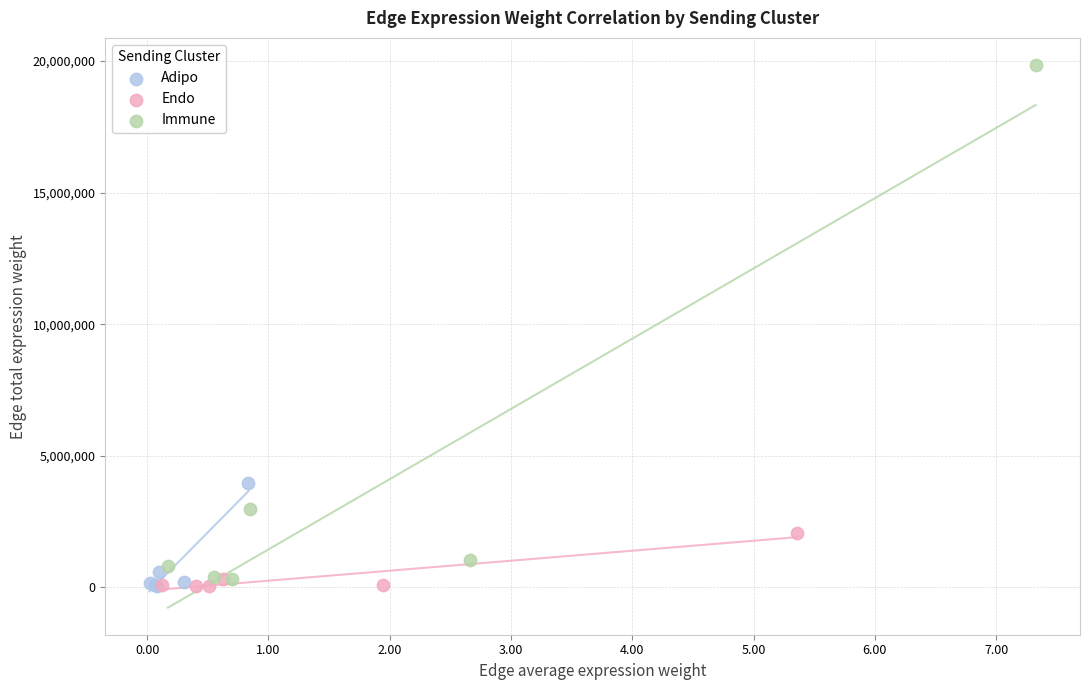

Which series contains the highest Y value?

Immune